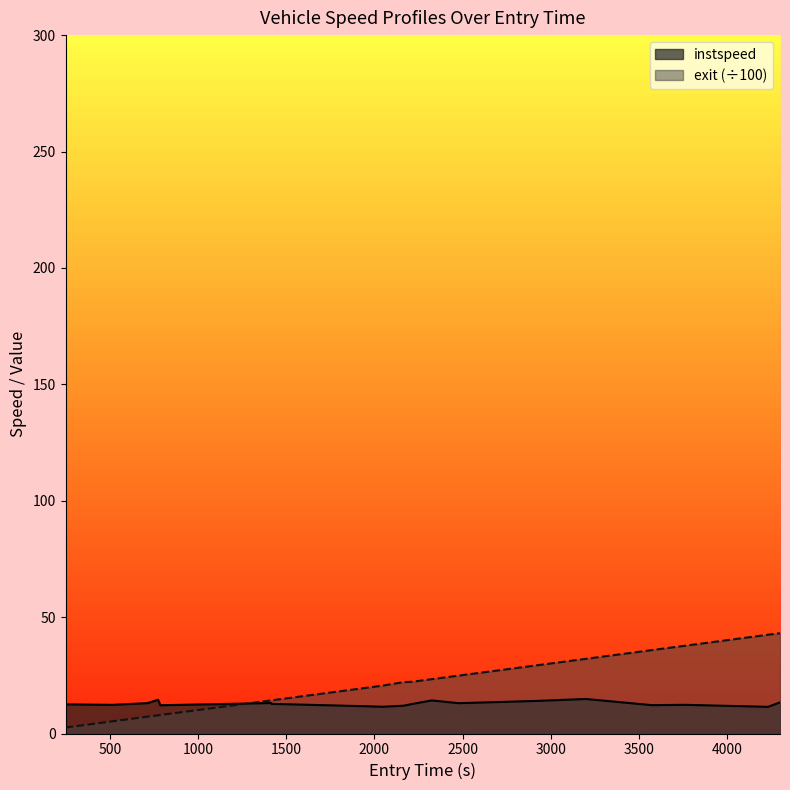

Rank the series by their maximum value, from lowest to highest.

instspeed, exit (÷100)